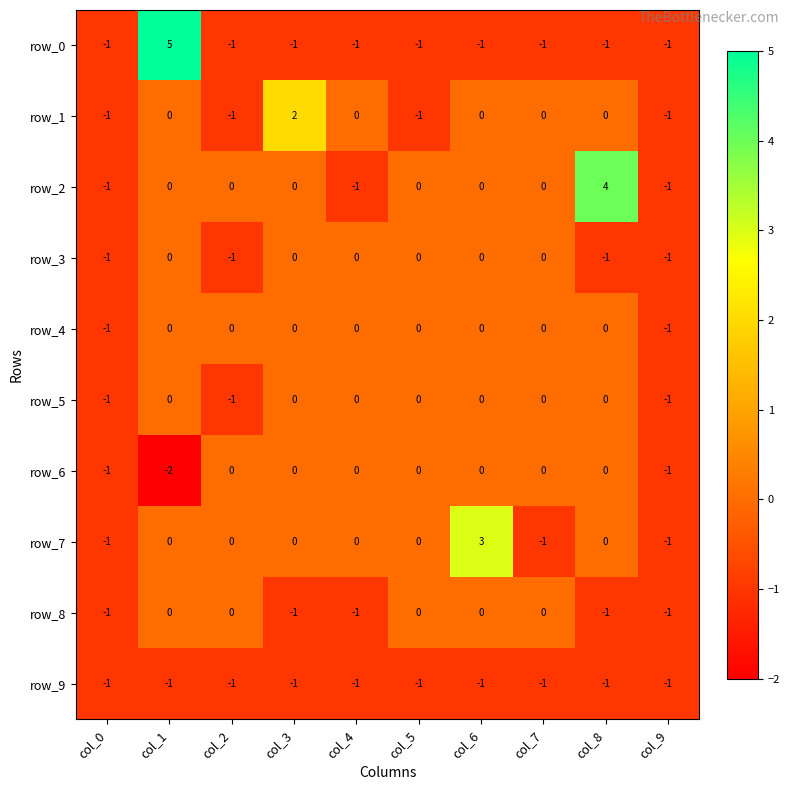

Which category has the highest value across all series?

col_1